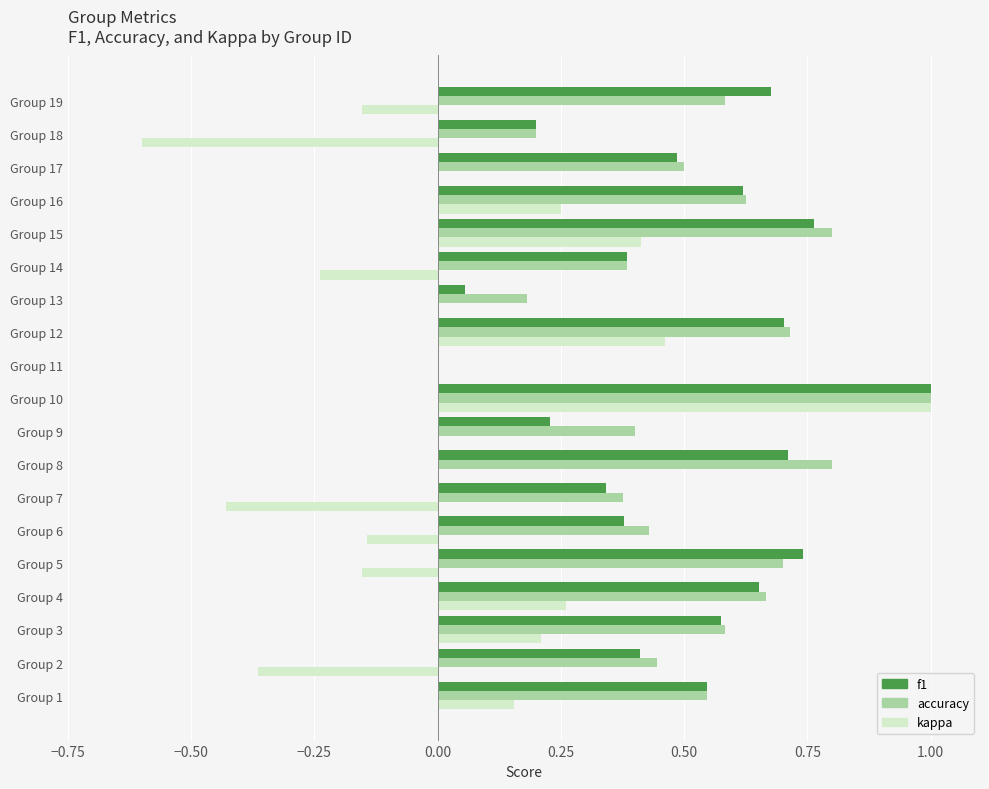

Which series changed the most between Group 1 and Group 12?

kappa